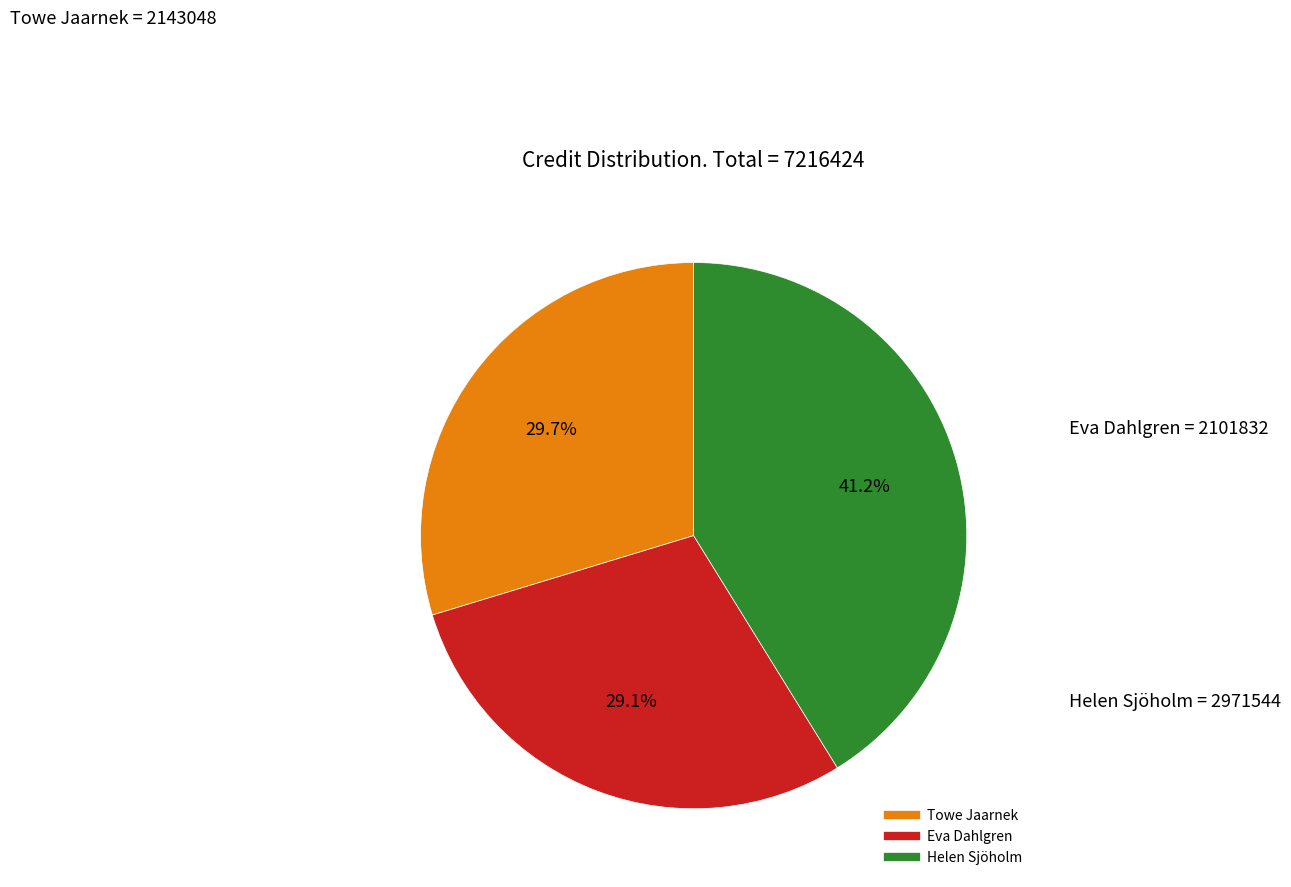

Does any single category account for the majority?

No